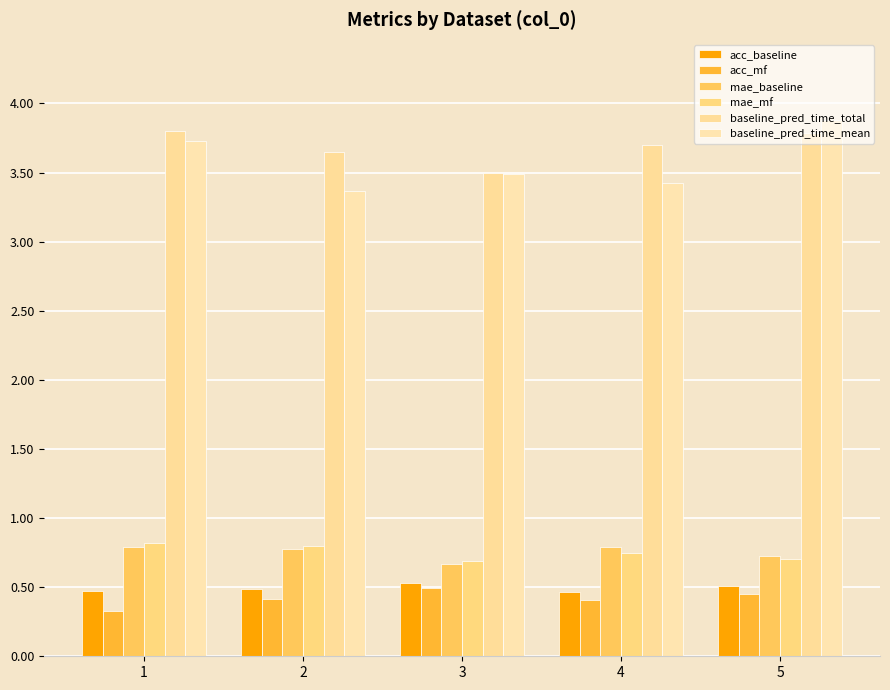

Which series changed the most between 2 and 4?

baseline_pred_time_mean